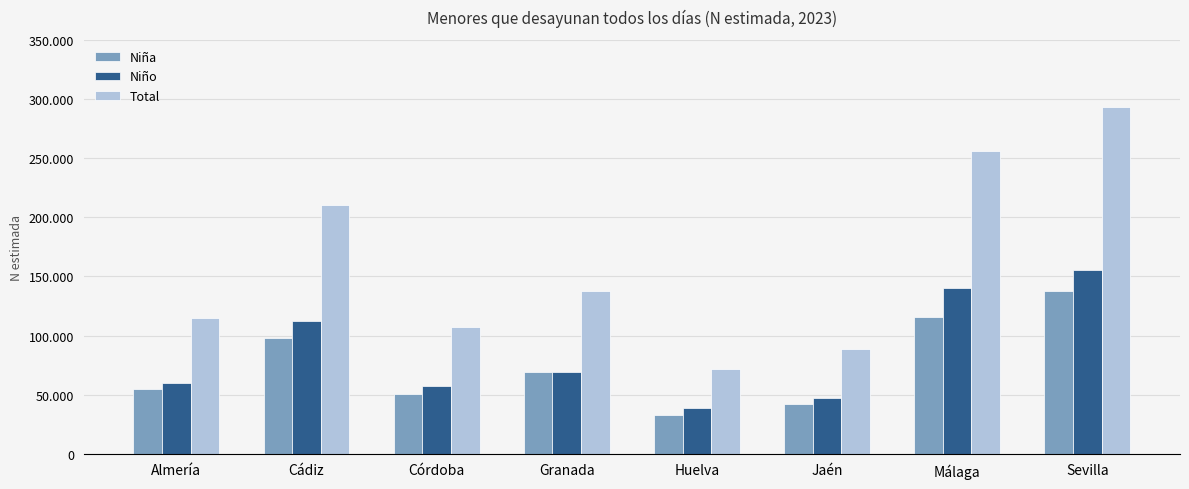

Are the bars horizontal?

No